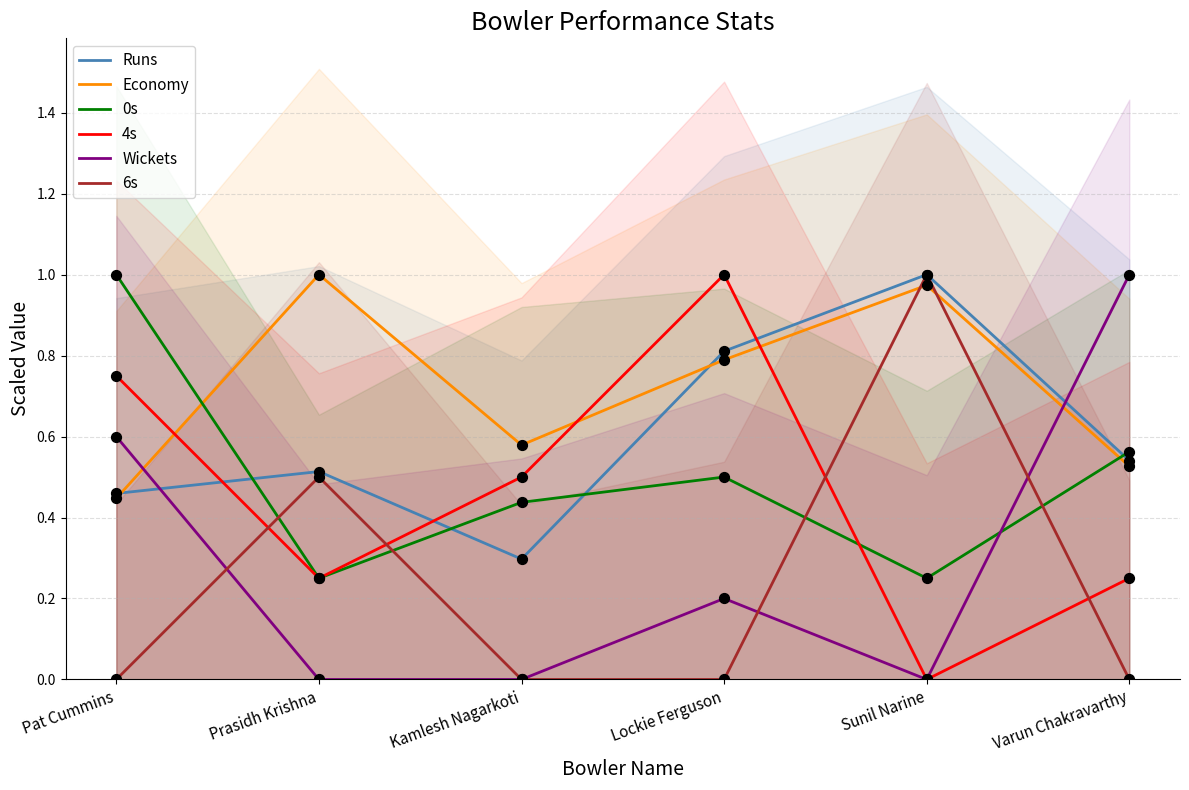

At which category is the sum across all series the highest?

Lockie Ferguson